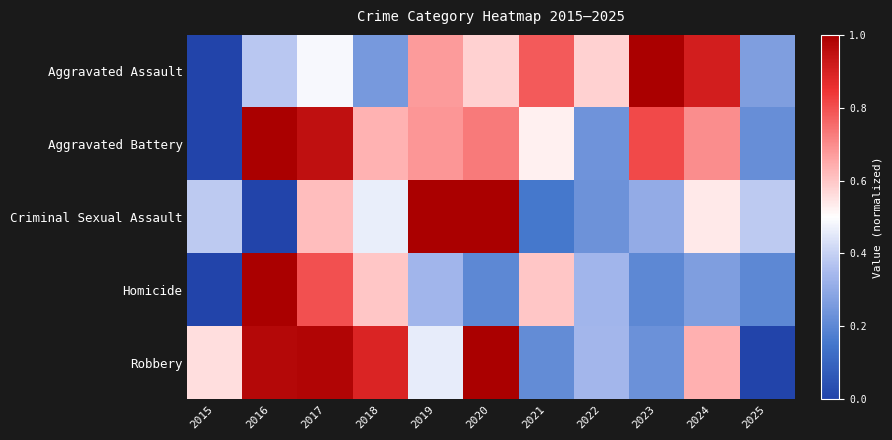

Reading right to left, extract all data points from this chart.

Aggravated Assault: 2025=0.3	2024=0.9	2023=1.0	2022=0.6	2021=0.8	2020=0.6	2019=0.7	2018=0.2	2017=0.5	2016=0.4	2015=0.0
Aggravated Battery: 2025=0.2	2024=0.7	2023=0.8	2022=0.2	2021=0.5	2020=0.7	2019=0.7	2018=0.6	2017=1.0	2016=1.0	2015=0.0
Criminal Sexual Assault: 2025=0.4	2024=0.5	2023=0.3	2022=0.2	2021=0.2	2020=1.0	2019=1.0	2018=0.5	2017=0.6	2016=0.0	2015=0.4
Homicide: 2025=0.2	2024=0.3	2023=0.2	2022=0.3	2021=0.6	2020=0.2	2019=0.3	2018=0.6	2017=0.8	2016=1.0	2015=0.0
Robbery: 2025=0.0	2024=0.6	2023=0.2	2022=0.3	2021=0.2	2020=1.0	2019=0.5	2018=0.9	2017=1.0	2016=1.0	2015=0.6